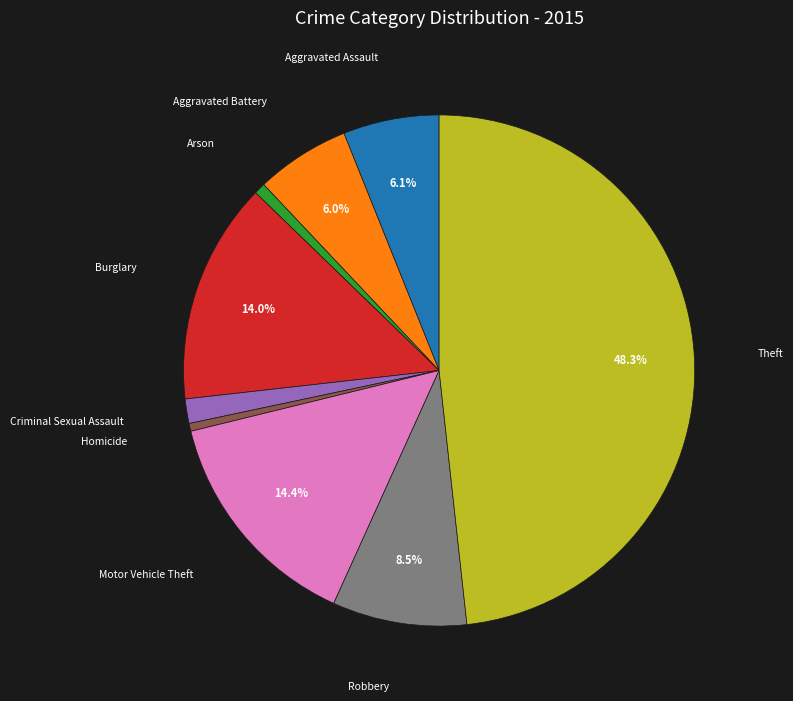

Does Arson represent more than half of the total?

No